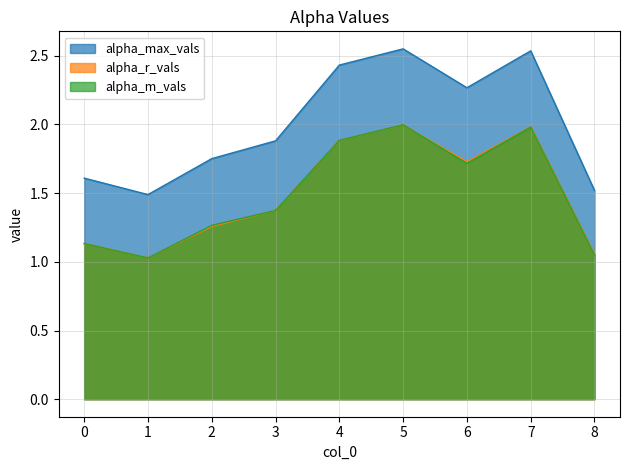

Which label corresponds to the smallest value in the chart?

1